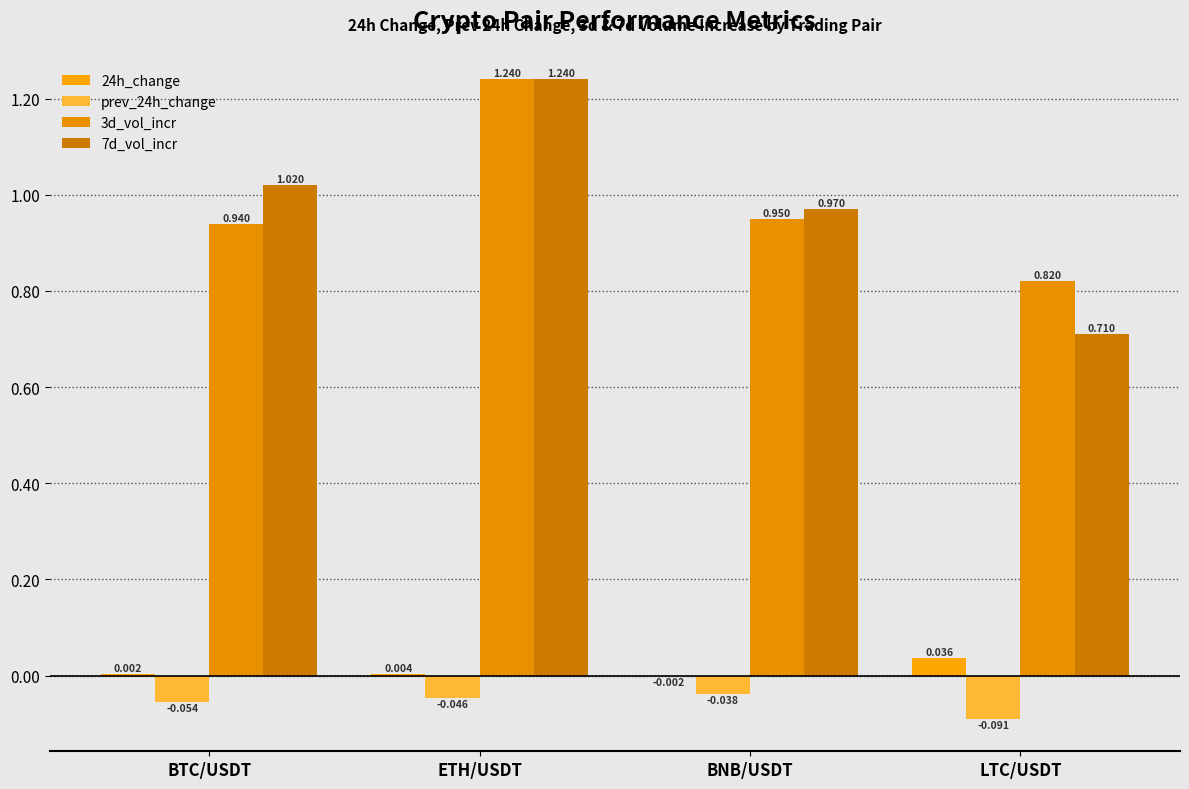

Reading left to right, list all the values displayed in this chart.

24h_change: BTC/USDT=0.0	ETH/USDT=0.0	BNB/USDT=-0.0	LTC/USDT=0.0
prev_24h_change: BTC/USDT=-0.1	ETH/USDT=-0.0	BNB/USDT=-0.0	LTC/USDT=-0.1
3d_vol_incr: BTC/USDT=0.9	ETH/USDT=1.2	BNB/USDT=0.9	LTC/USDT=0.8
7d_vol_incr: BTC/USDT=1.0	ETH/USDT=1.2	BNB/USDT=1.0	LTC/USDT=0.7